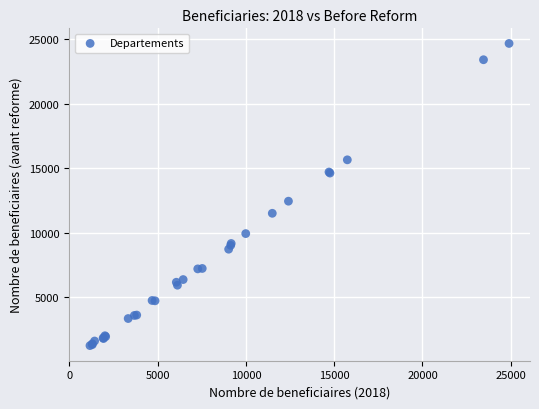

What Y value in the scatter plot is closest to 12963?

12446.7